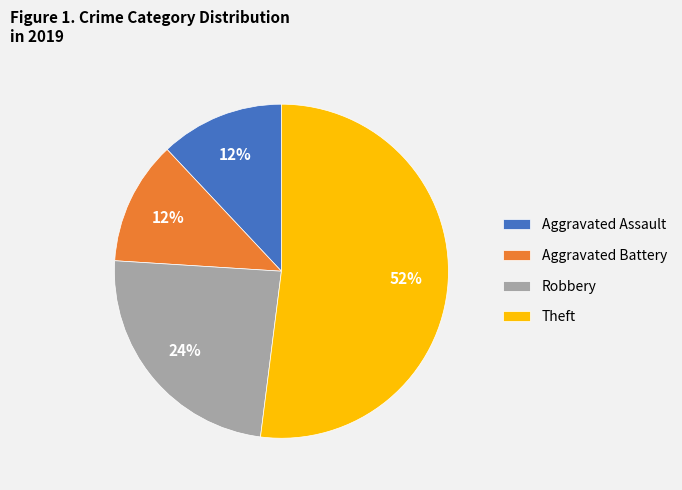

To the nearest percent, what is the difference between the Theft and Aggravated Assault slice percentages?

40%